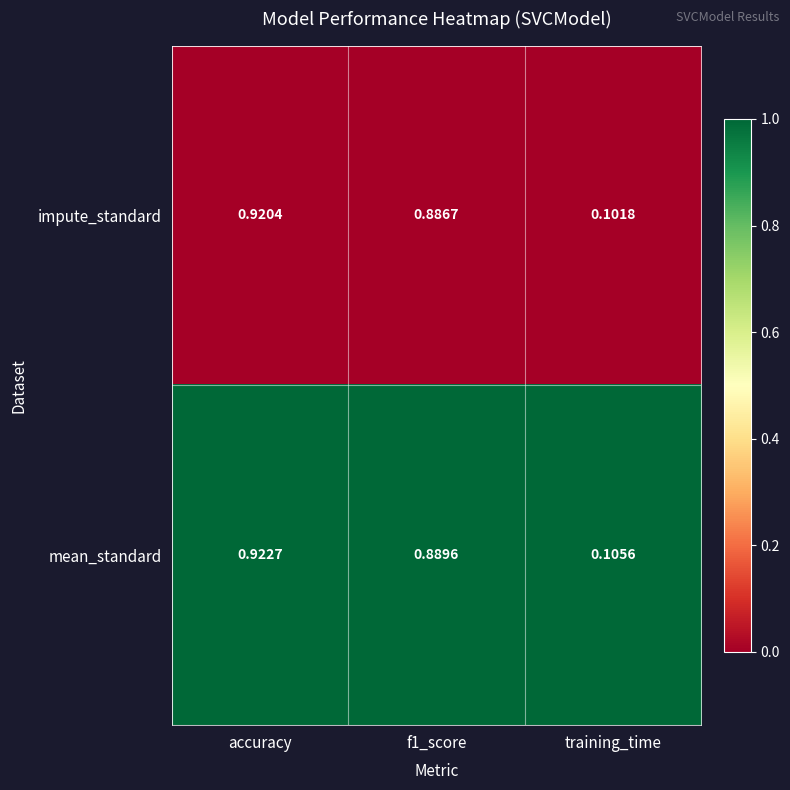

At which label does mean_standard reach its peak?

accuracy